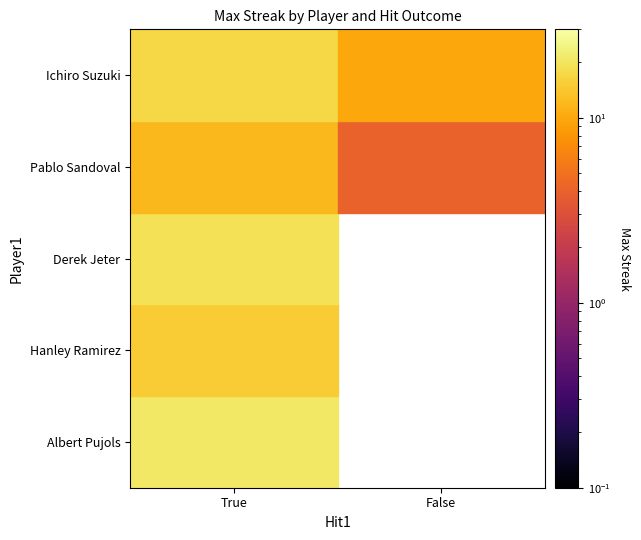

True or false: Ichiro Suzuki has a value of 10 at False.

True